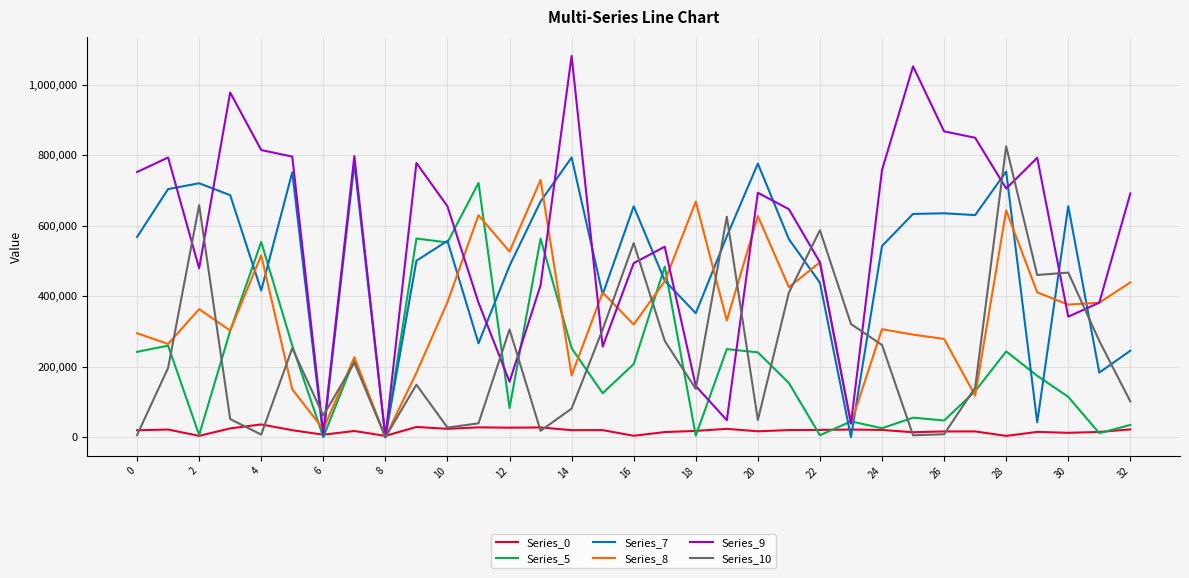

At which category is the sum across all series the highest?

28